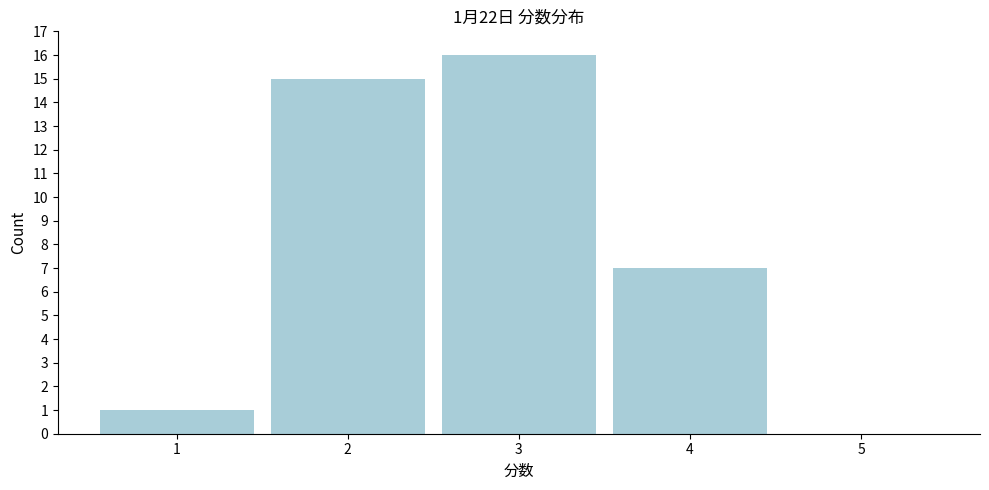

Over which range of the x-axis is the bar tallest?

2.5 to 3.5